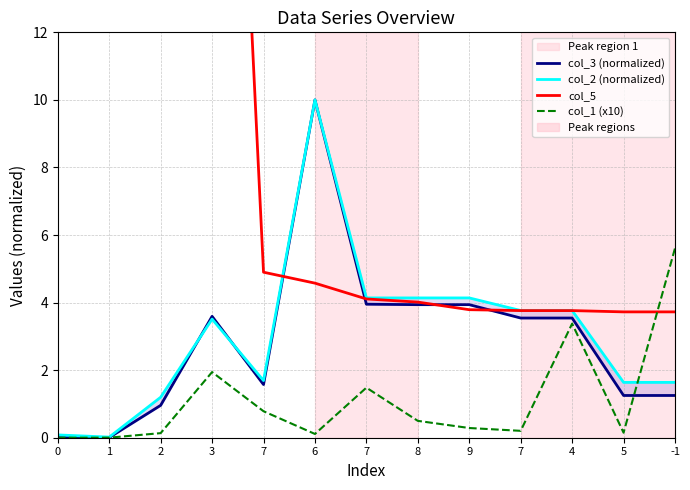

How many lines are shown in the chart?

4